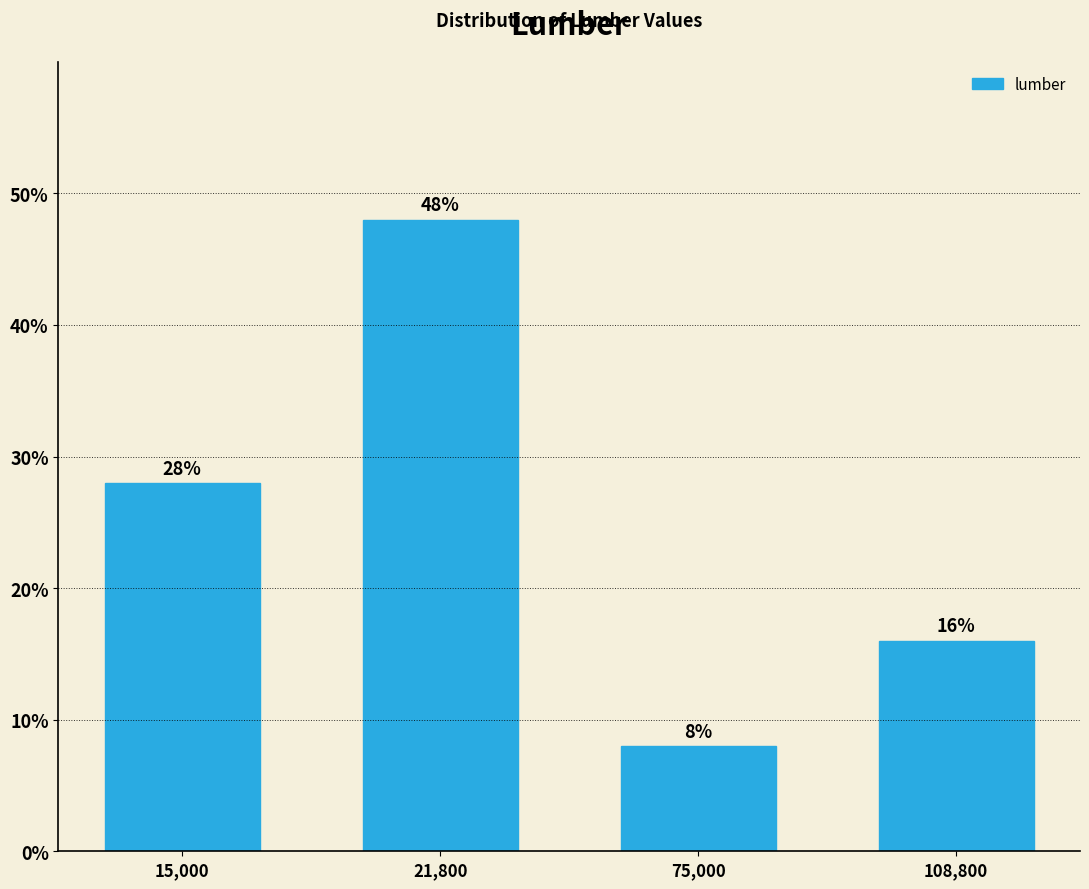

Reading left to right, what are all the values shown in this chart?

28.0	48.0	8.0	16.0